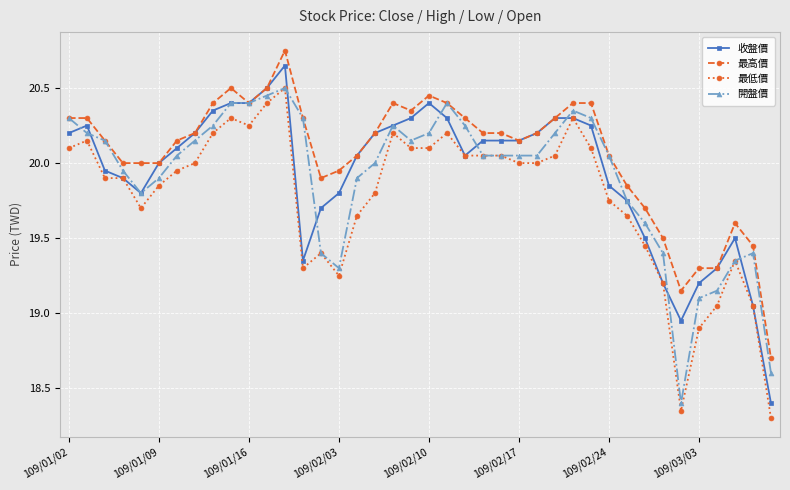

Does the chart display data point markers on the line(s)?

Yes